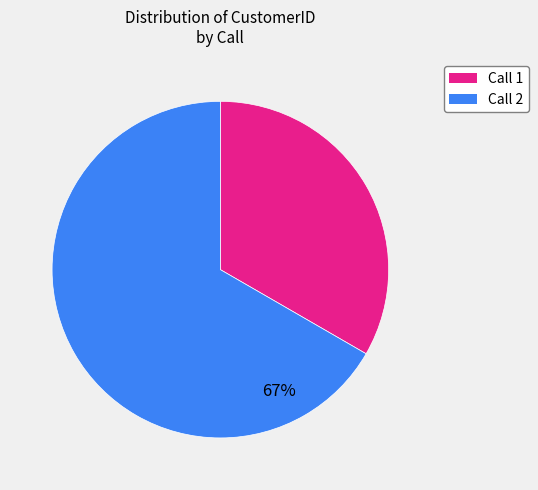

To the nearest percent, what is the average slice percentage?

50%